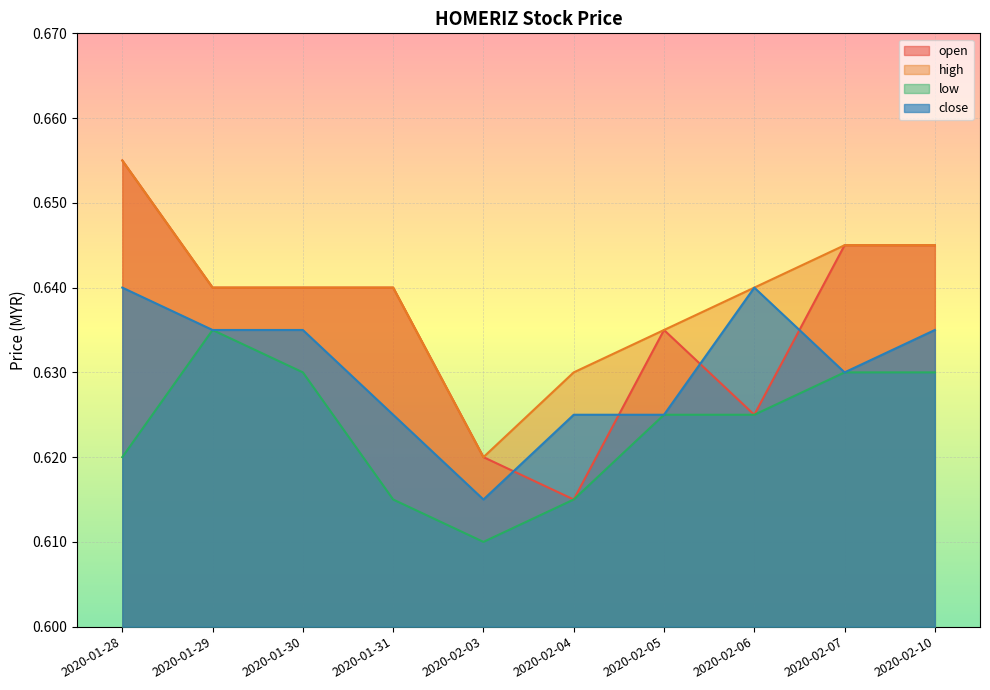

Which series has the widest spread of values?

open